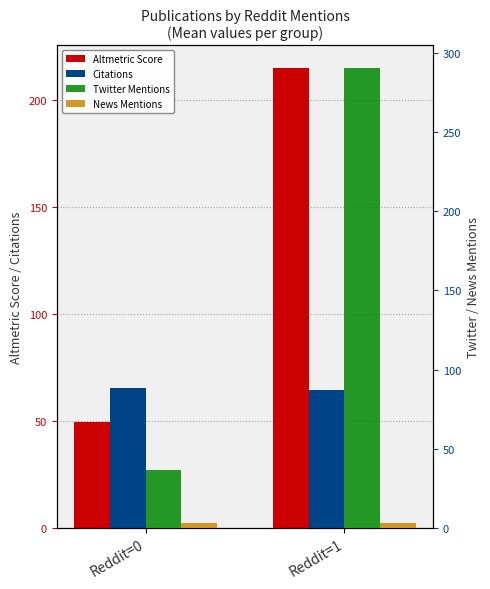

List the series in order of their peak value, highest first.

Twitter Mentions, Altmetric Score, Citations, News Mentions